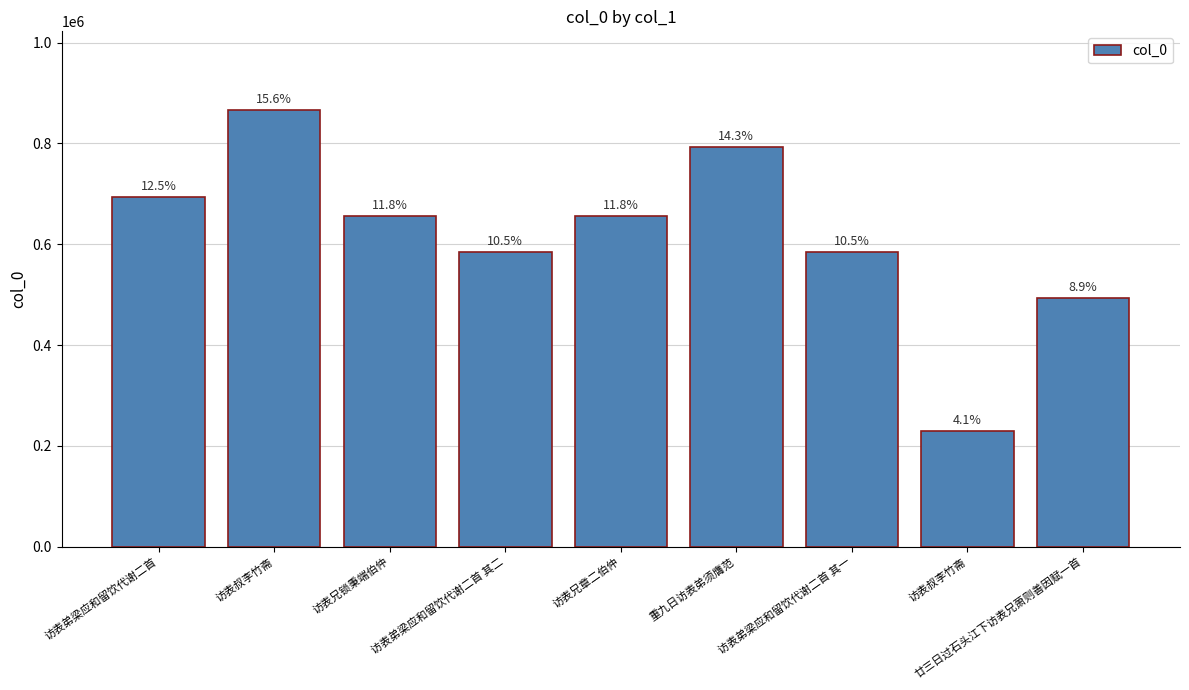

Reading left to right, transcribe all the data shown in this chart.

693301	866267	655864	585251	655865	792358	585250	230395	492580